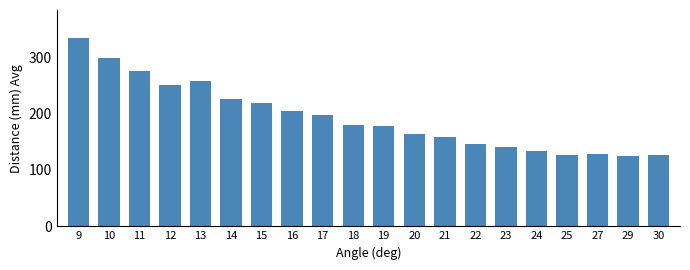

What is the change in value from 15 to 29?

-95.3